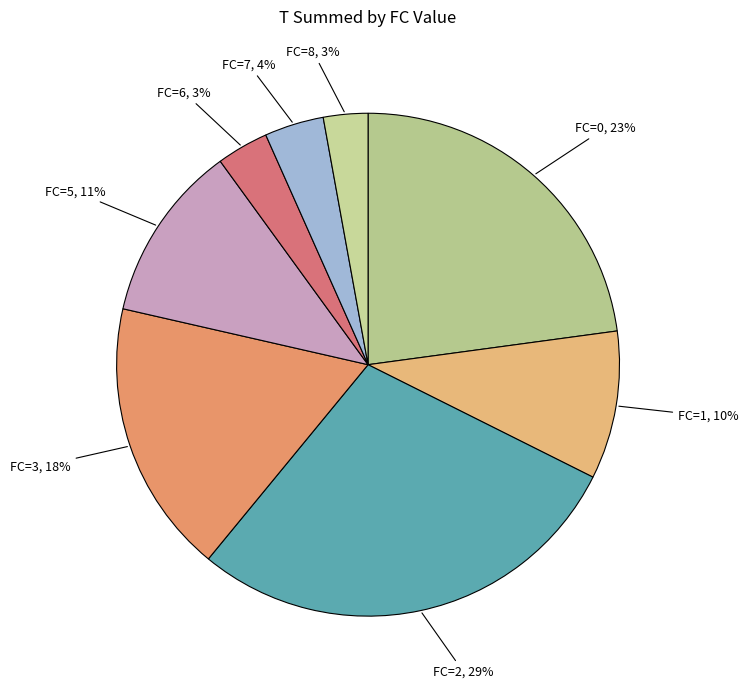

Between FC=8 and FC=1, which is larger?

FC=1